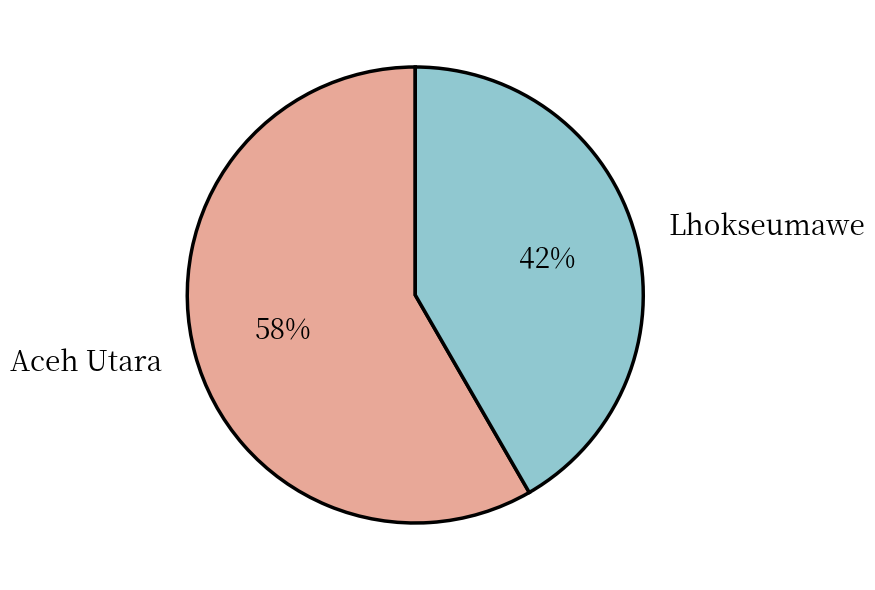

What is the ratio of the value at Aceh Utara to the value at Lhokseumawe?

1.4